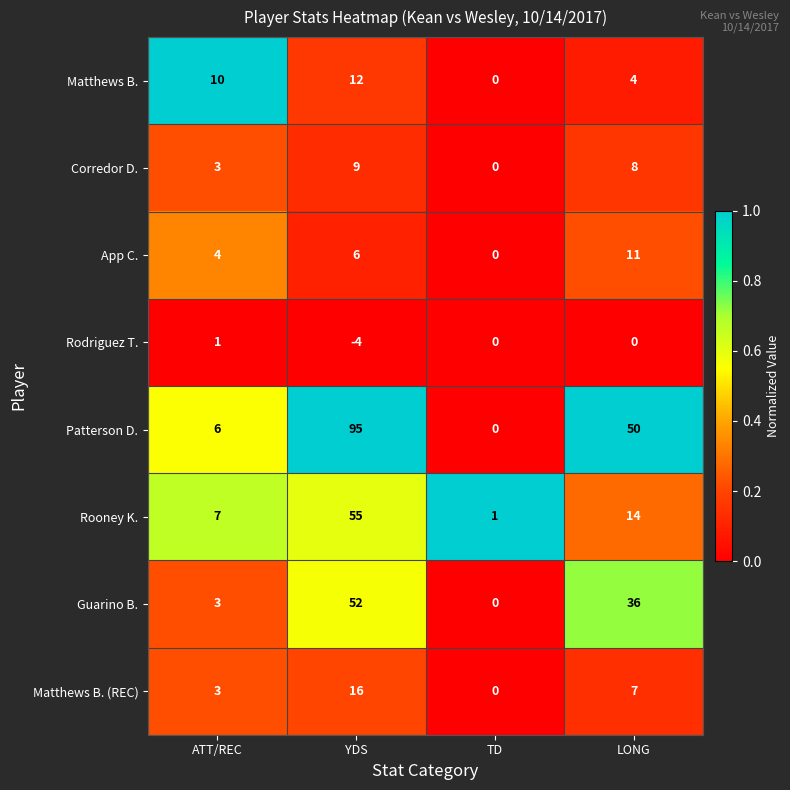

What is the total value across all series at YDS?

241